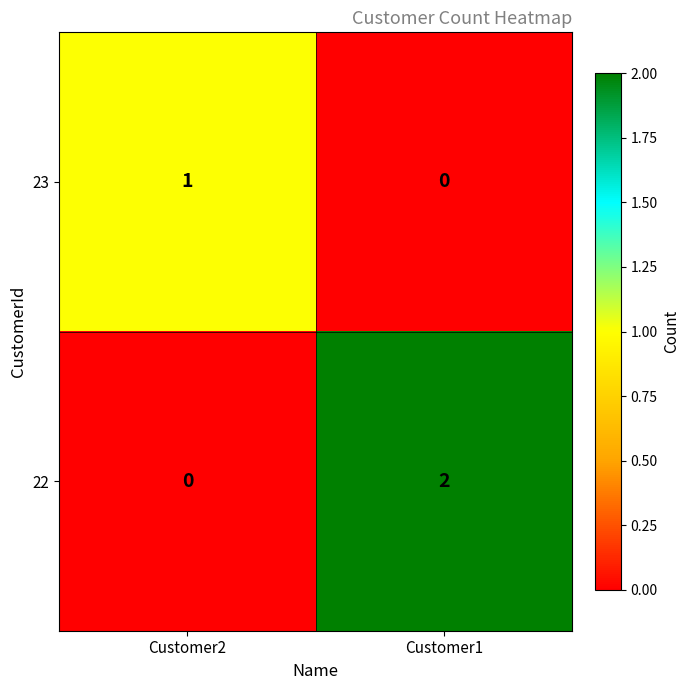

Where is 22 nearest to the value 1?

Customer2